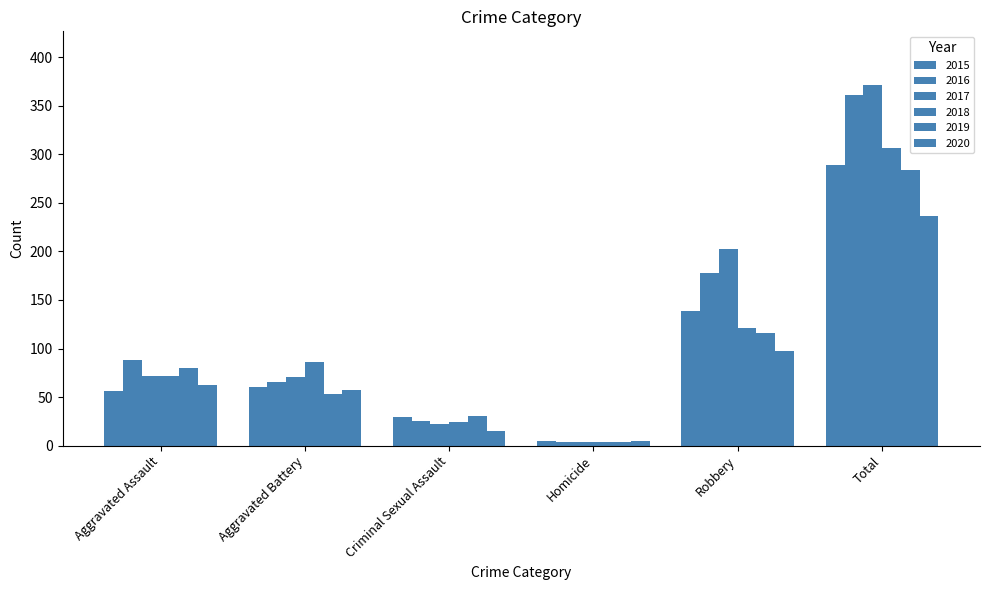

How many values in the 2017 series are below 72?

3